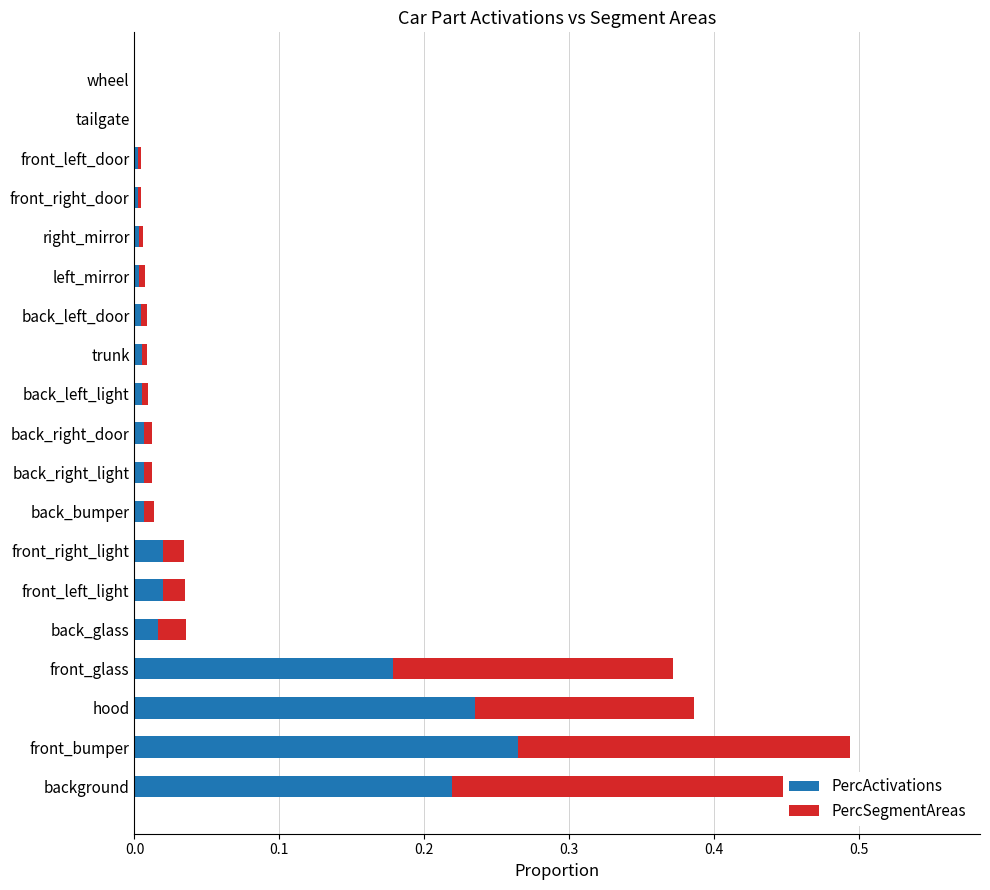

At how many categories does at least one series exceed 0?

19